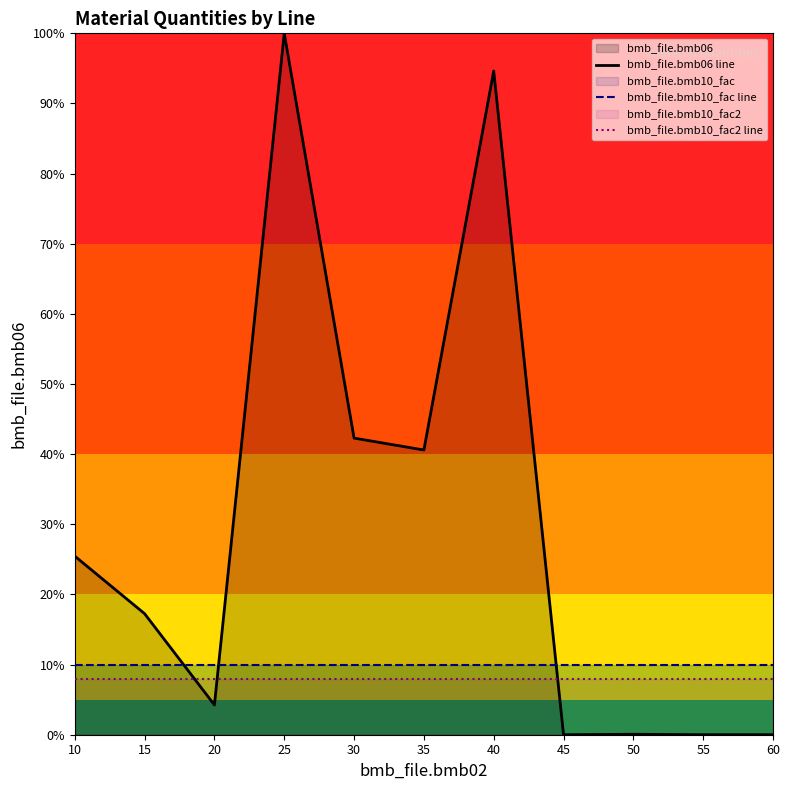

Does the chart have visible grid lines?

No